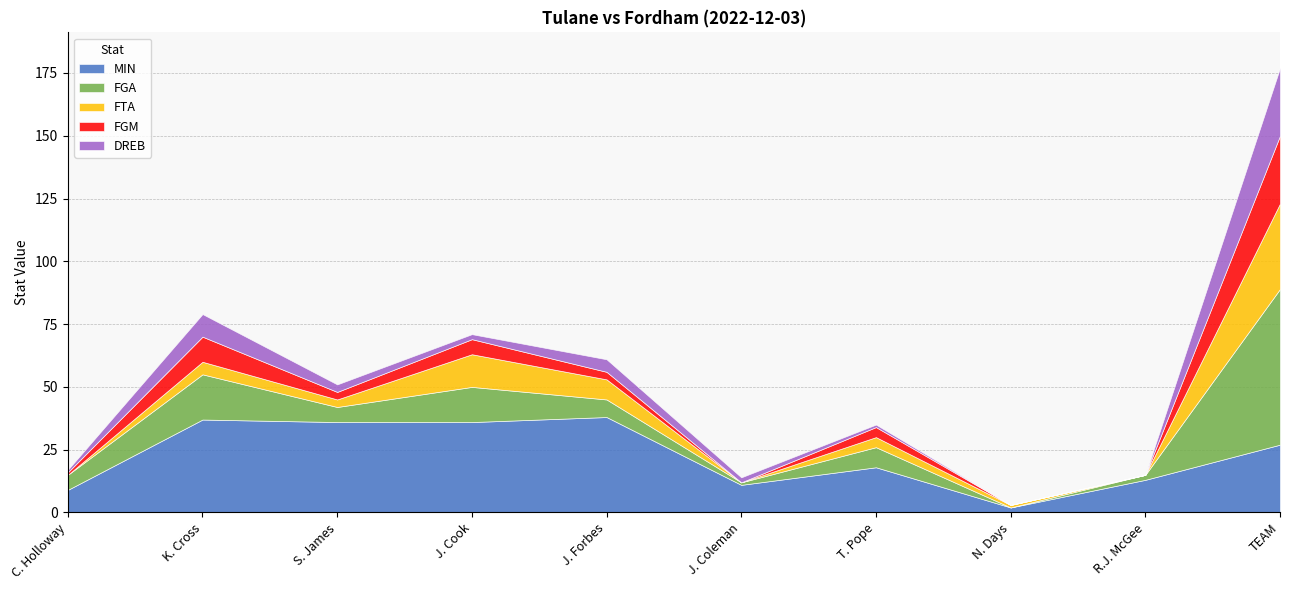

What are all the series names shown in the legend?

MIN, FGA, FTA, FGM, DREB